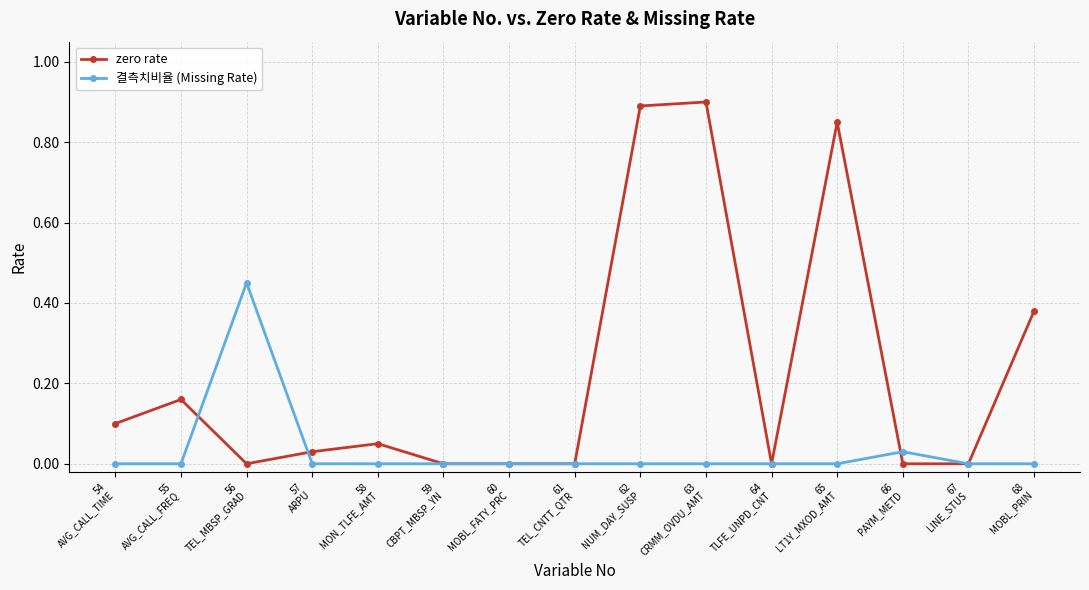

True or false: zero rate has more than 1 interior local peaks.

True